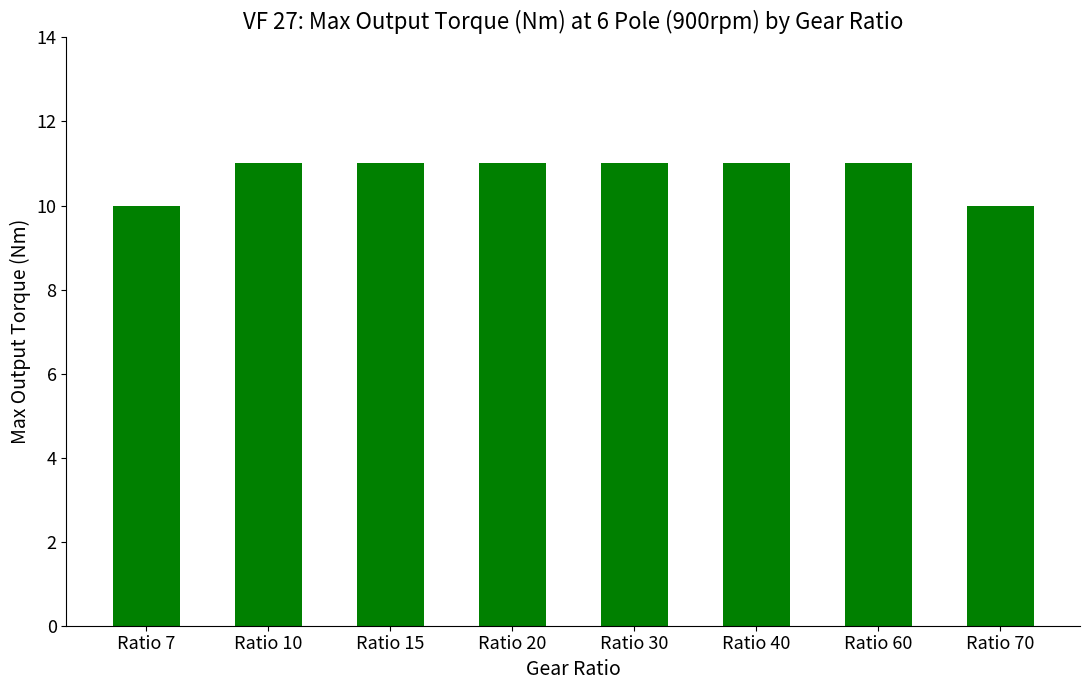

The value at Ratio 70 is 10. True or false?

True